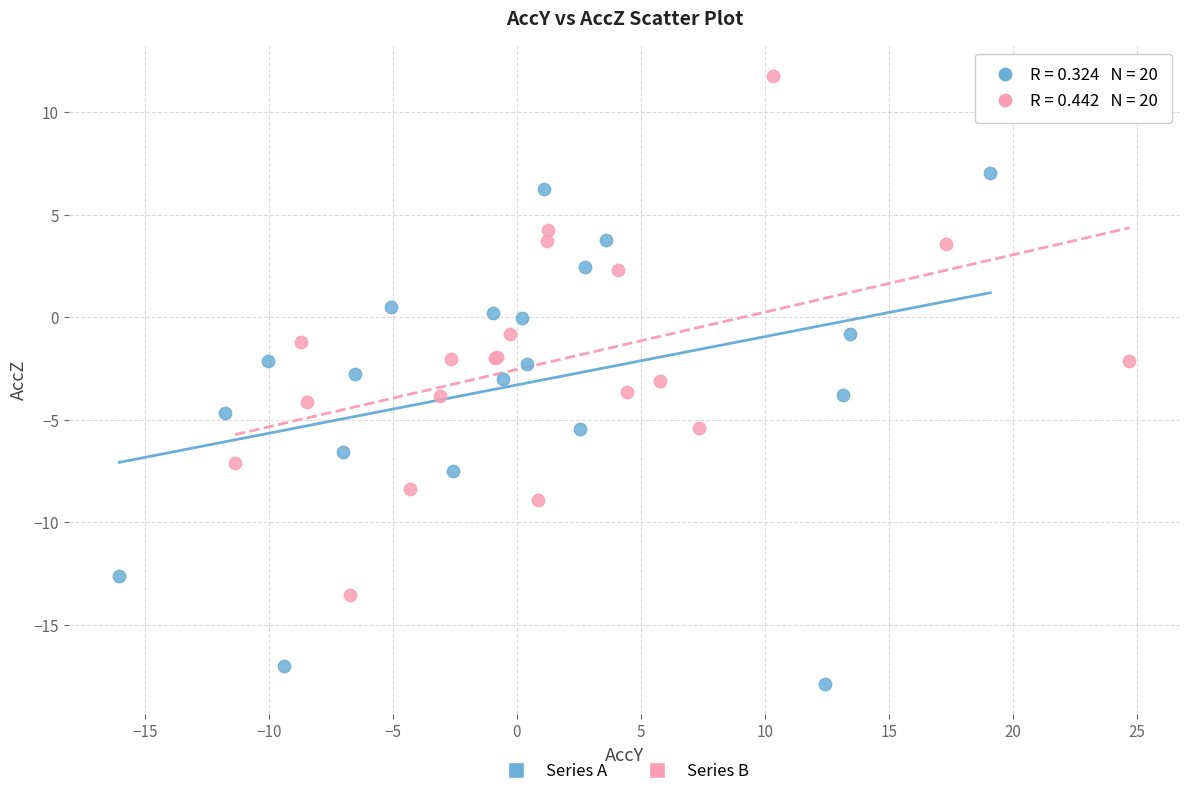

Which series reaches the minimum Y coordinate?

Series A